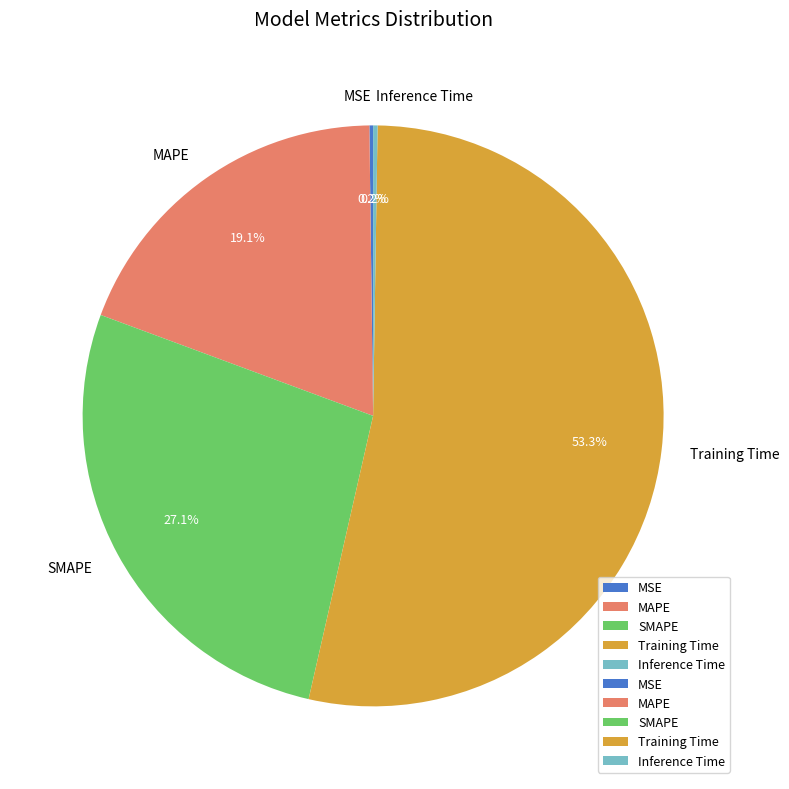

What portion of the pie excludes SMAPE?

72.9%